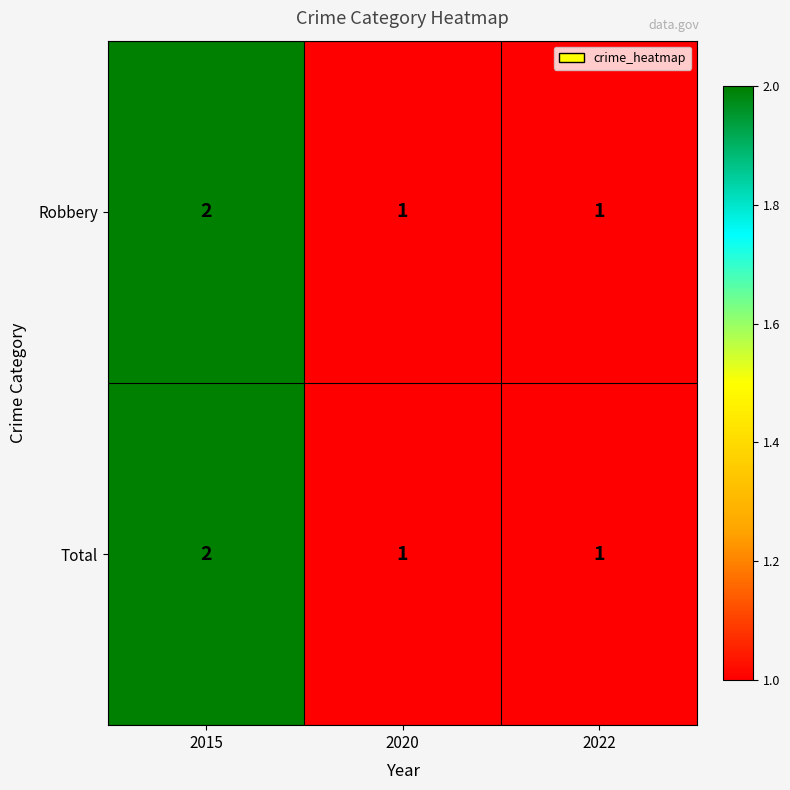

What is the sum of the Total values at 2020 and 2015?

3